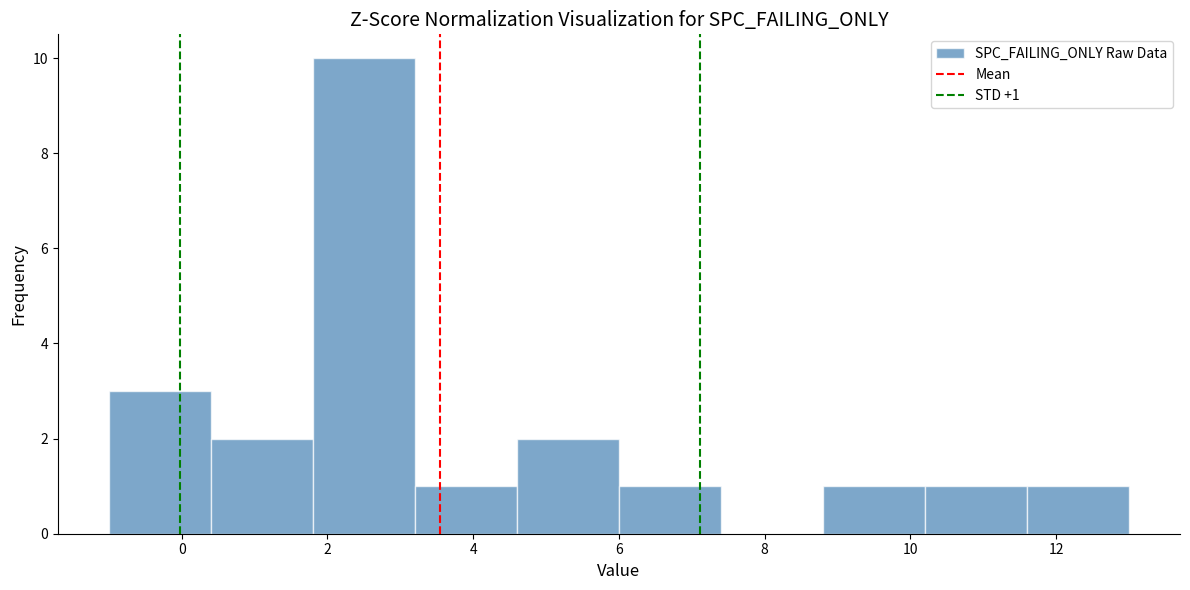

Which range on the x-axis has the tallest bar?

1.8 to 3.2